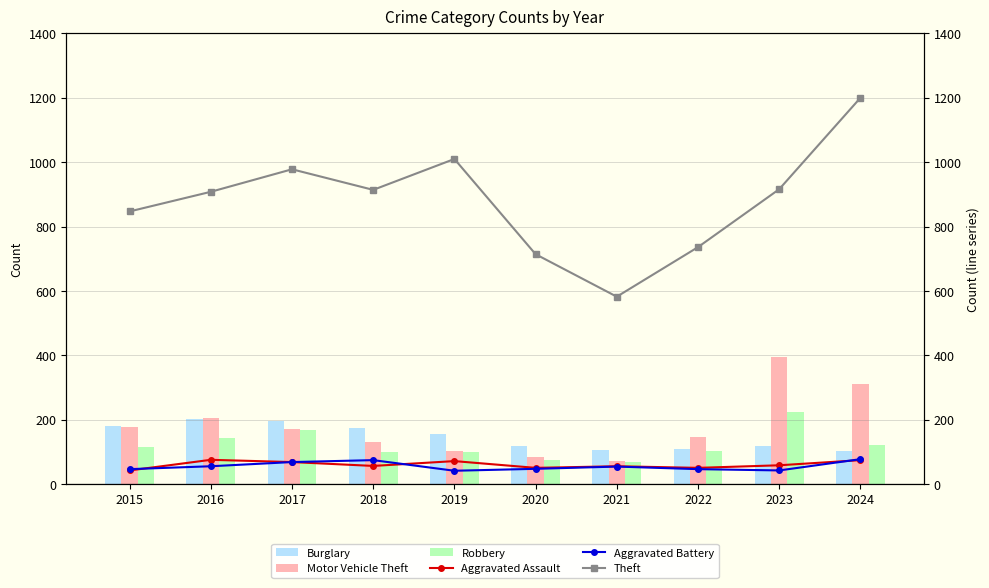

What is the highest value of the Theft series?

1200